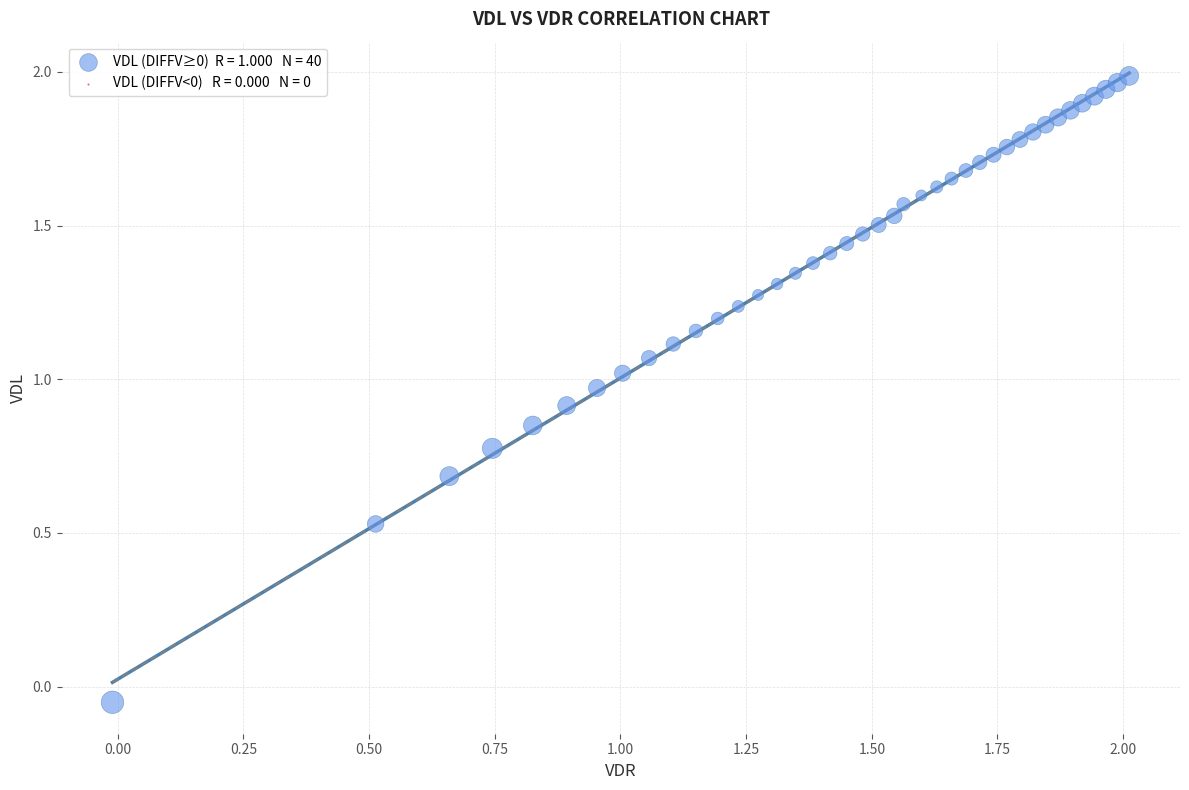

How many data points are displayed?

40